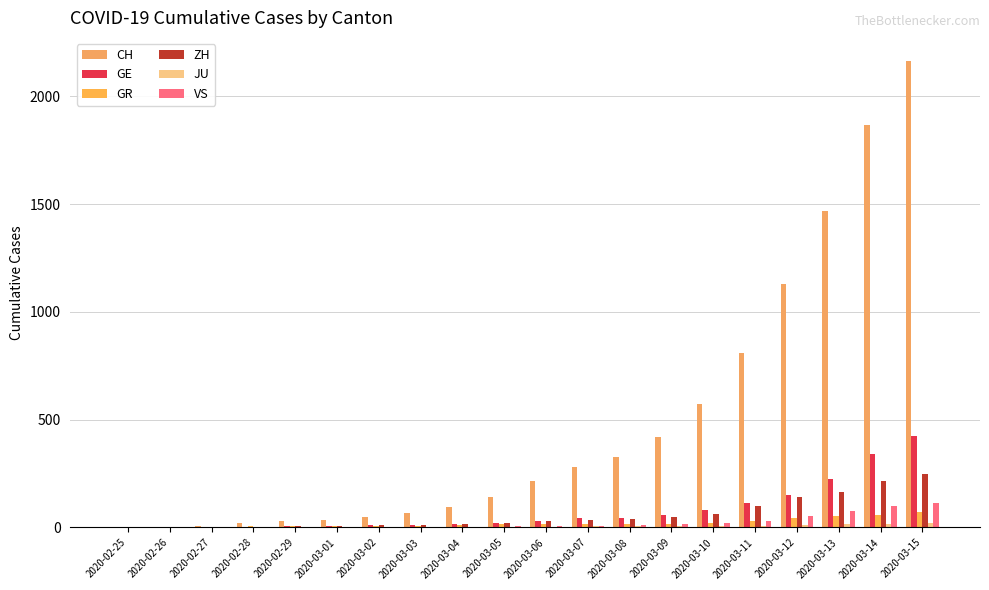

What is the total value across all series at 2020-03-03?

108